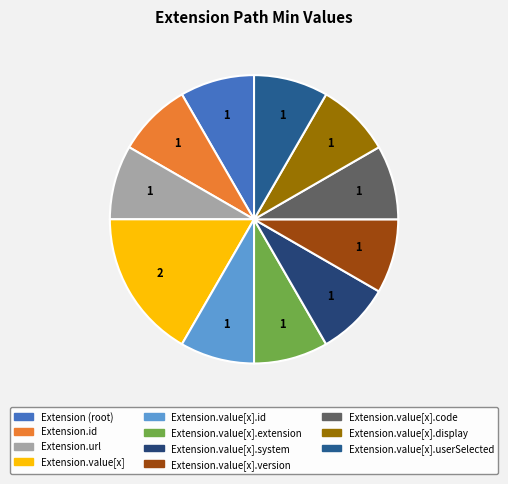

How many segments does this pie chart have?

11